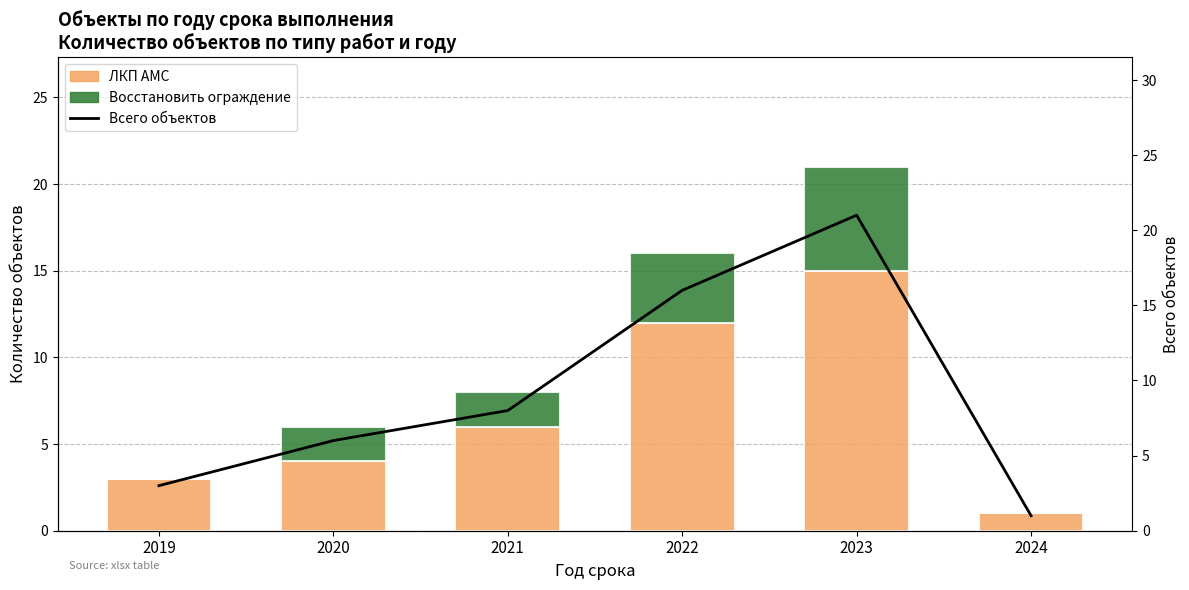

Rank the series by their maximum value, from highest to lowest.

Всего объектов, ЛКП АМС, Восстановить ограждение